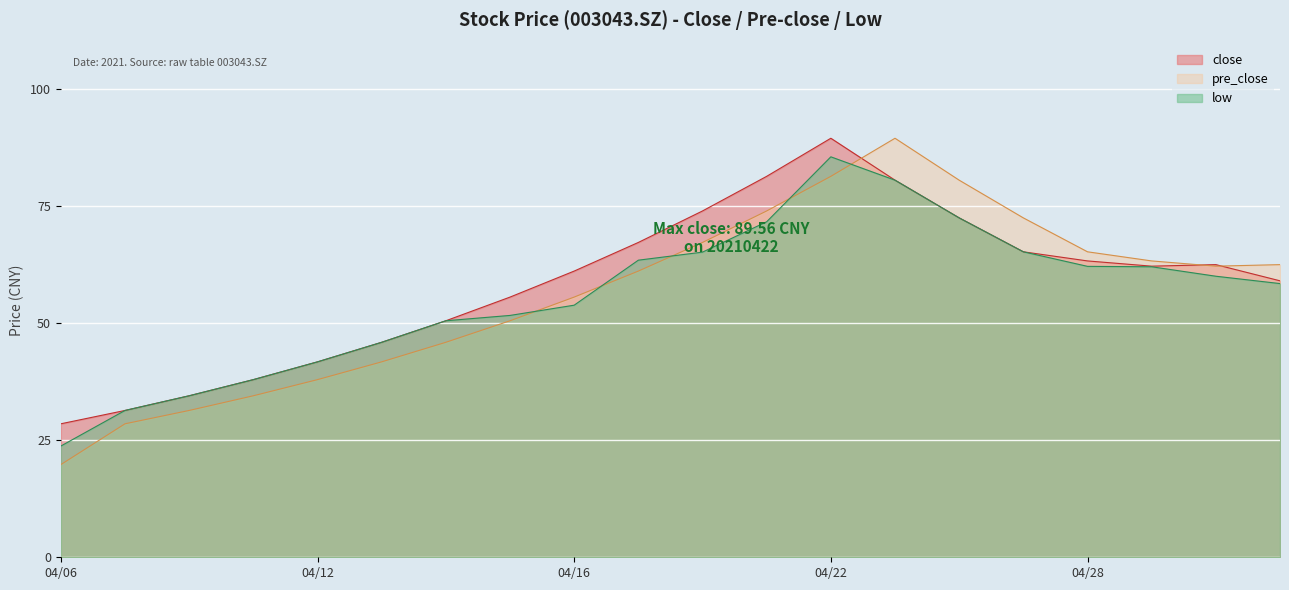

How many lines are shown in the chart?

3